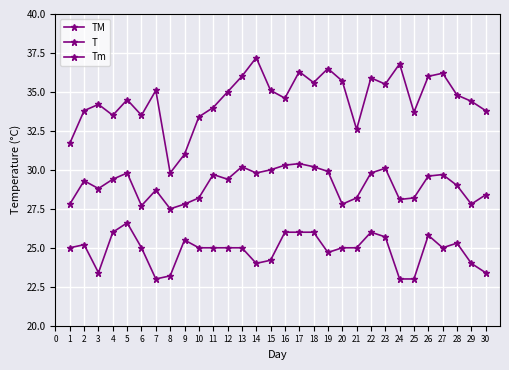

Does the chart have visible grid lines?

Yes